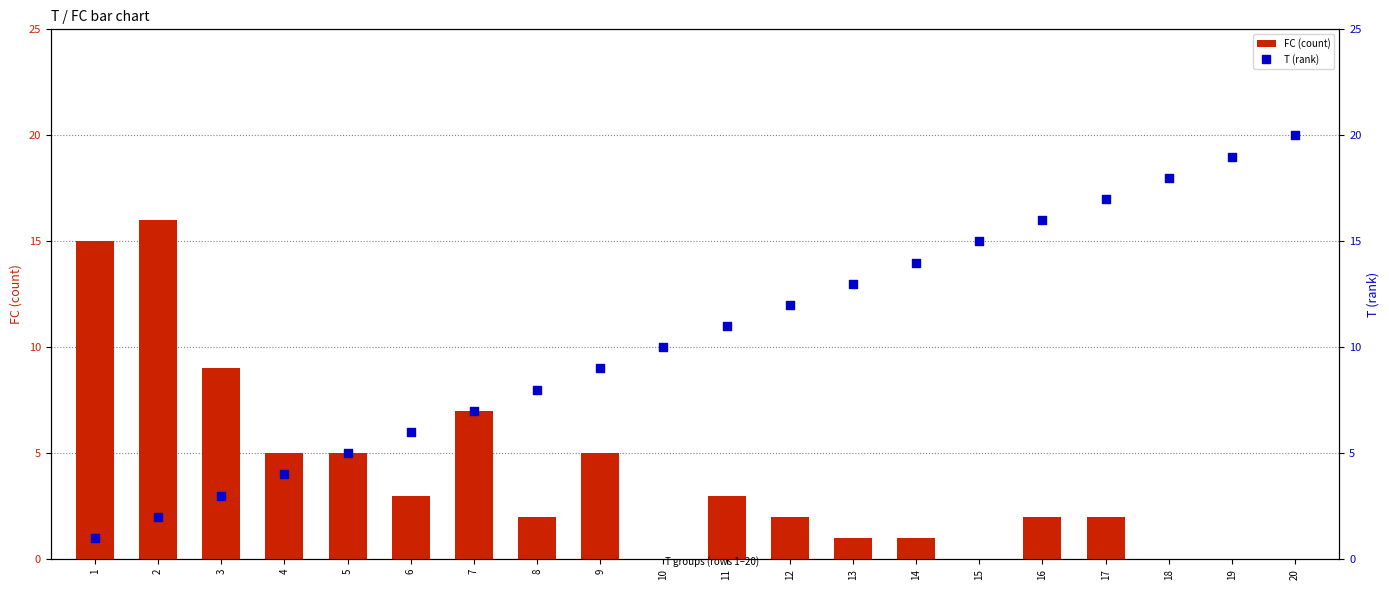

Which series reaches the minimum Y coordinate?

FC (count)